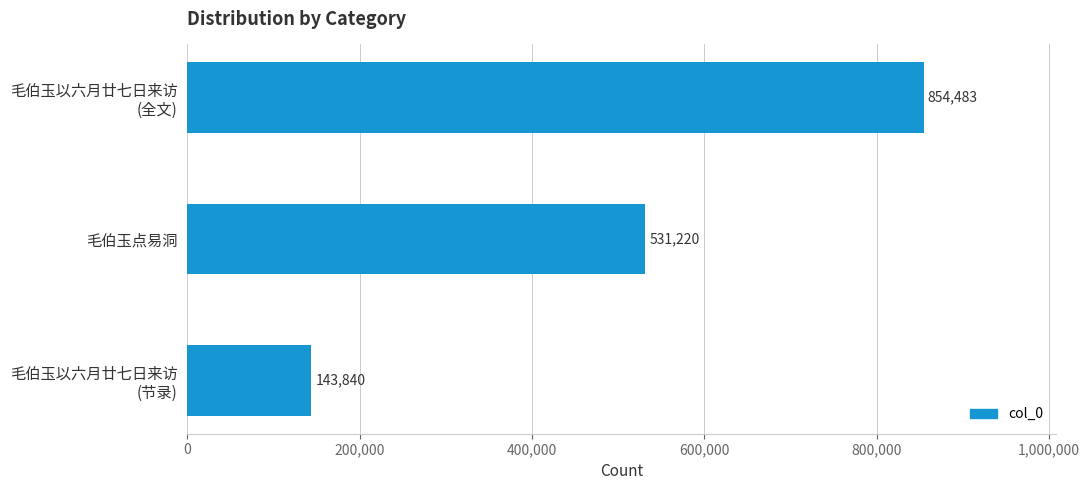

What is the label of the 2nd bar from the bottom?

毛伯玉点易洞